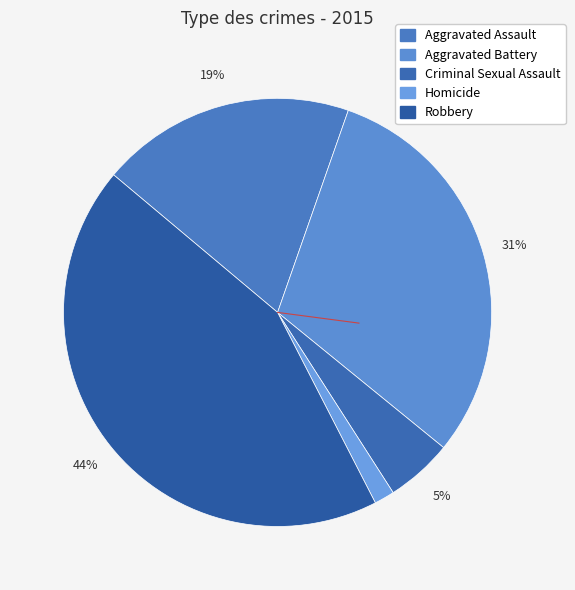

Do Criminal Sexual Assault and Aggravated Assault together represent more than half of the pie?

No